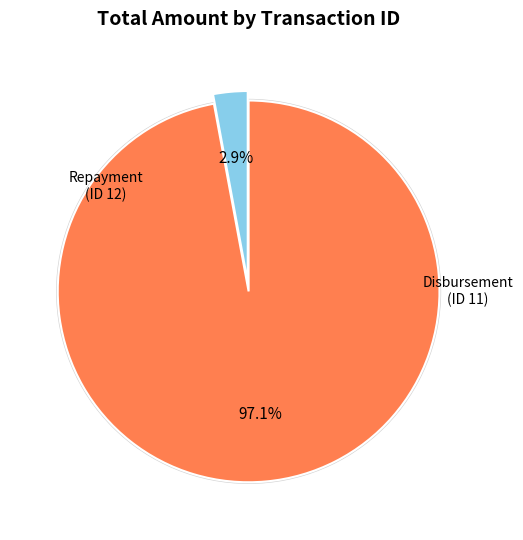

How many segments does this pie chart have?

2